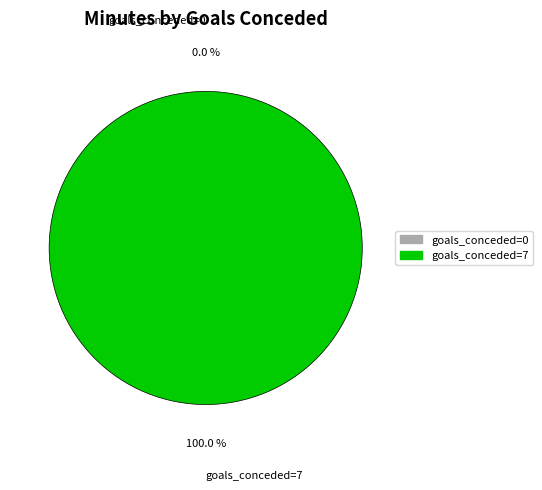

To the nearest percent, what percentage of the pie is goals_conceded=7?

100%